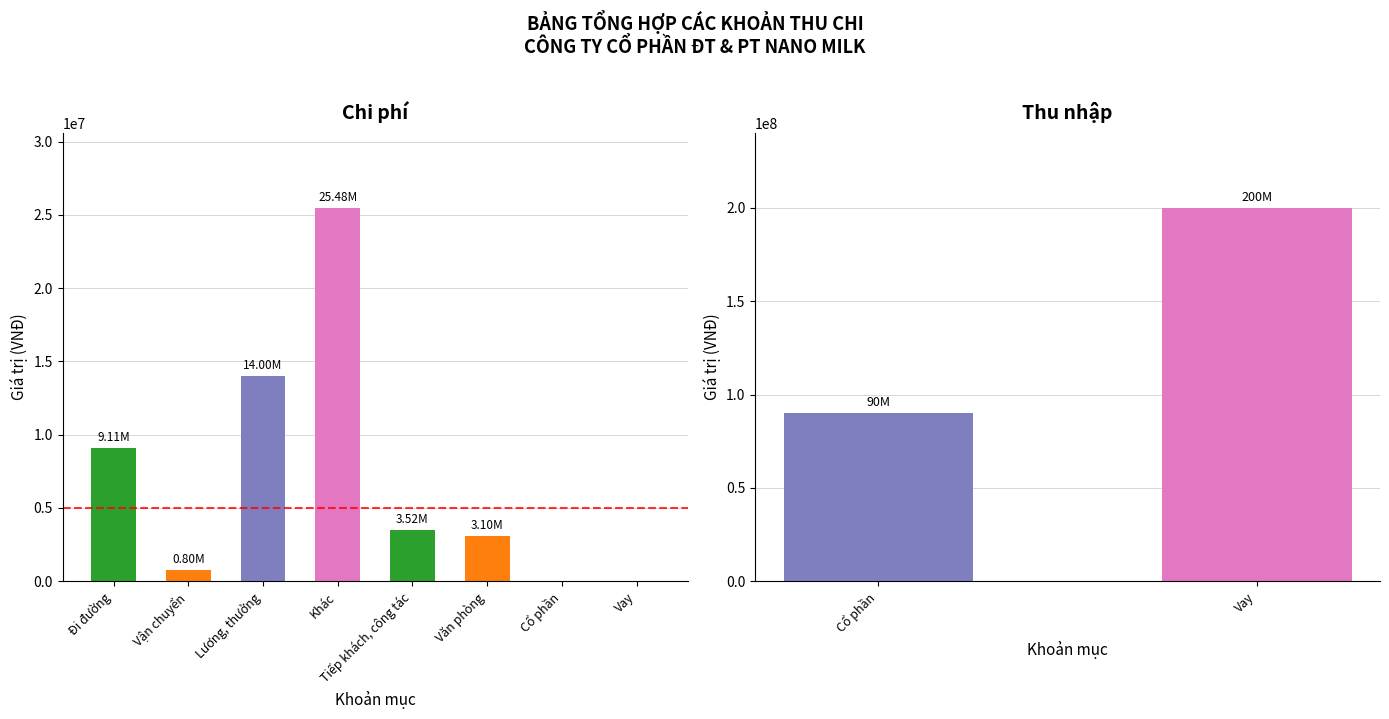

How many positive values are there?

6